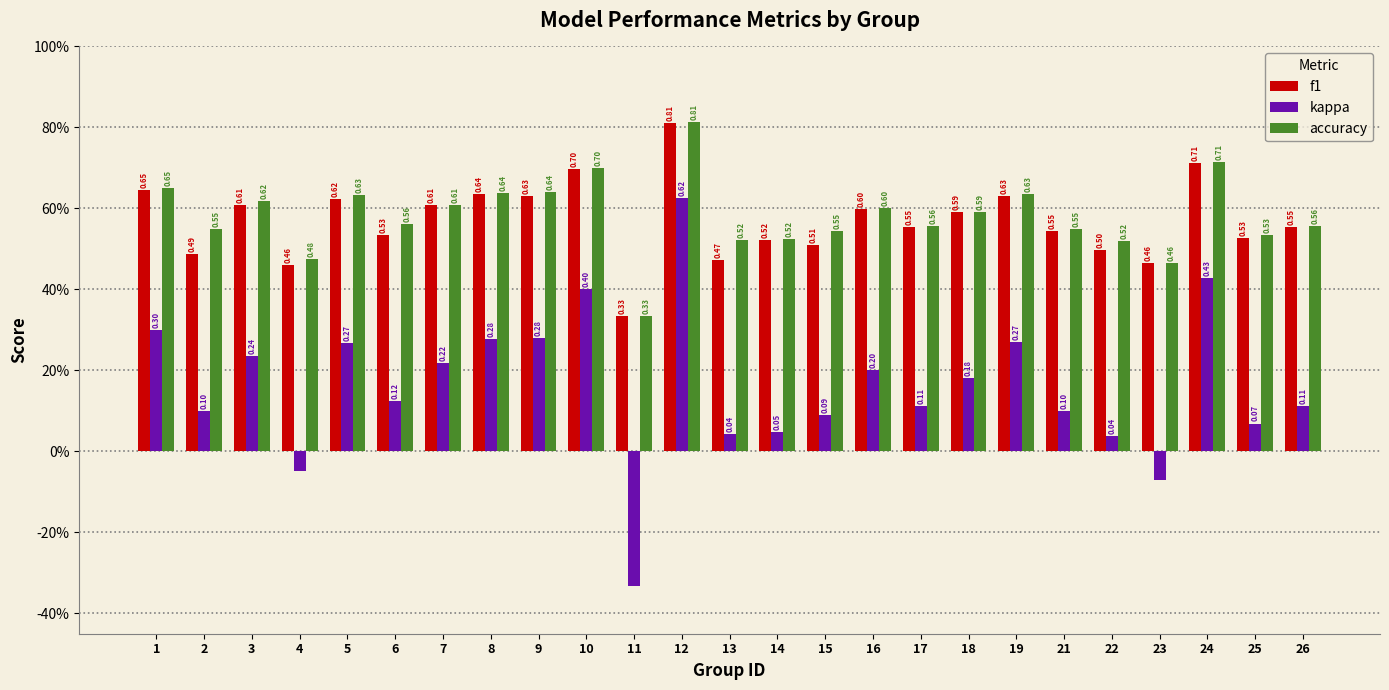

How many f1 values are between 0 and 1?

25